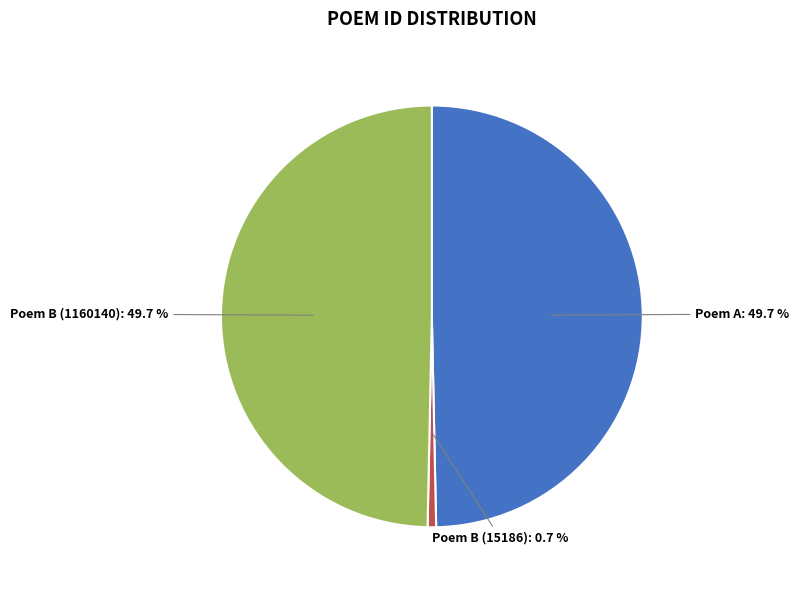

How much of the chart is everything except Poem A?

50.3%